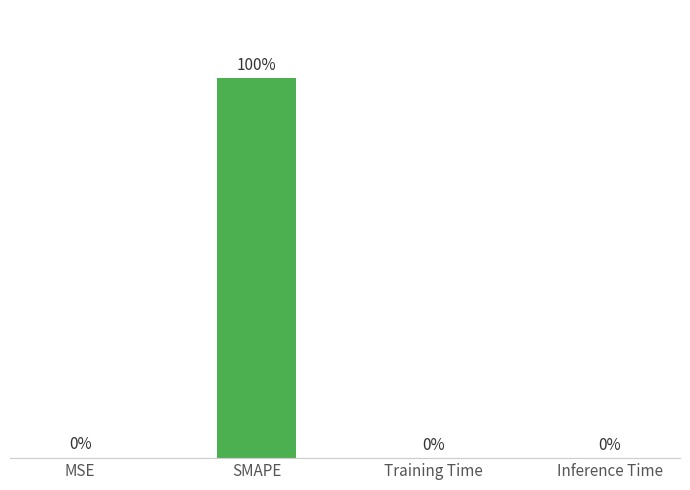

Which label corresponds to the largest value in the chart?

SMAPE